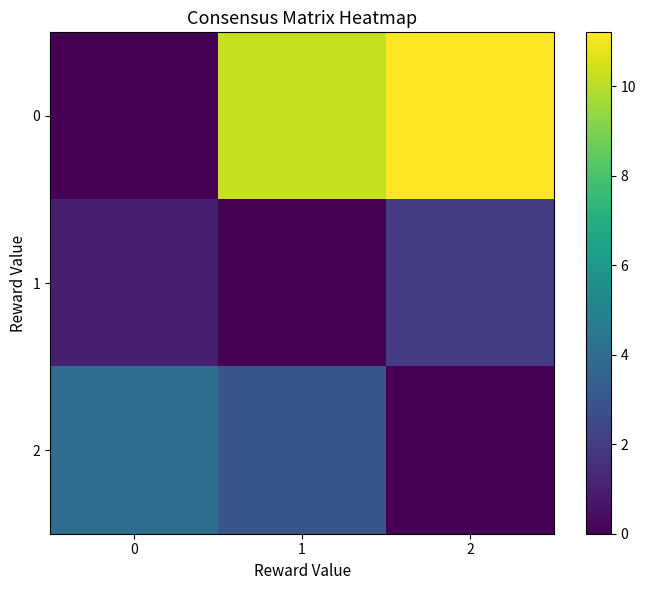

Reading right to left, list all the values displayed in this chart.

0: 2=11.2	1=10.2	0=0.0
1: 2=2.0	1=0.0	0=1.0
2: 2=0.0	1=3.0	0=4.0